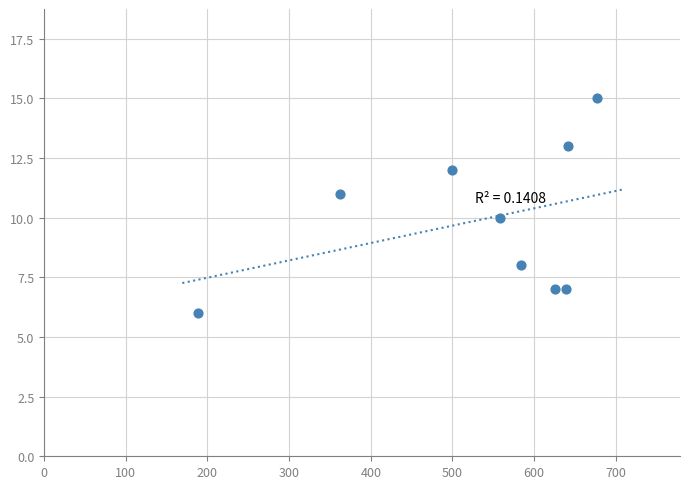

What is the range of Y values (max minus min)?

9